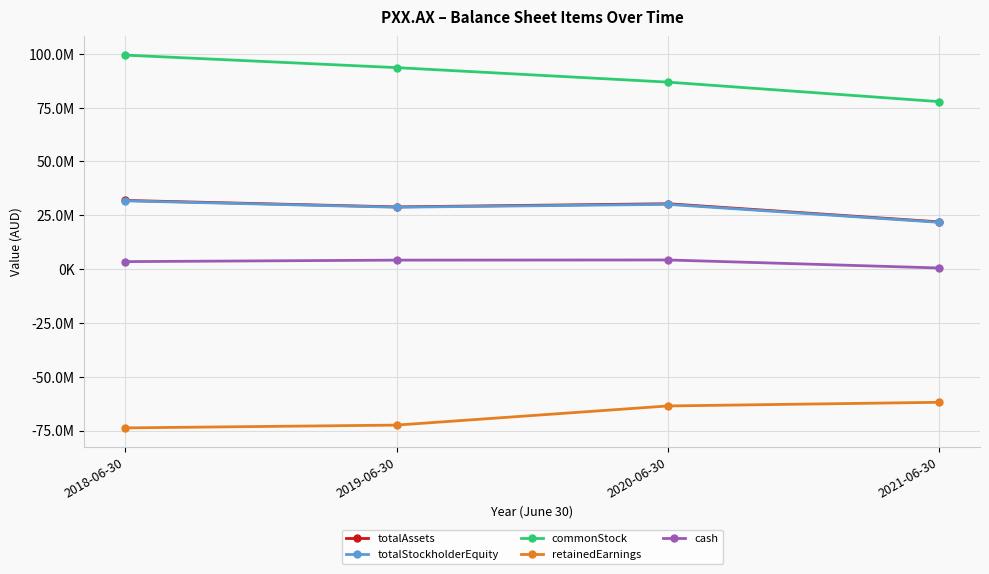

The value of totalAssets at 2021-06-30 is 21942872. True or false?

True